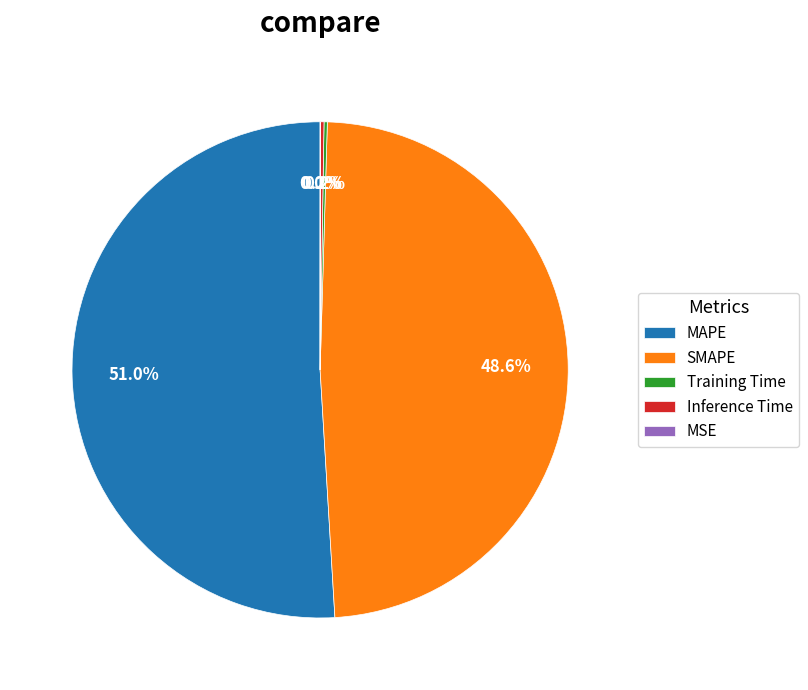

Which category accounts for the majority?

MAPE